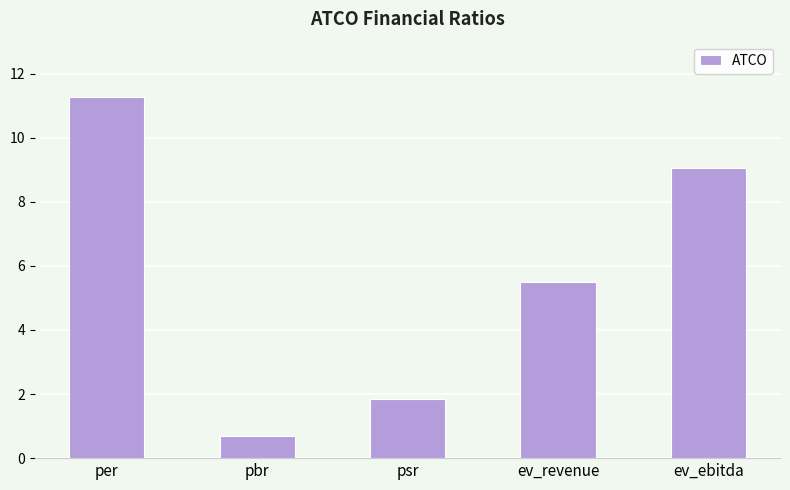

What is the value of the 1st bar from the left?

11.3